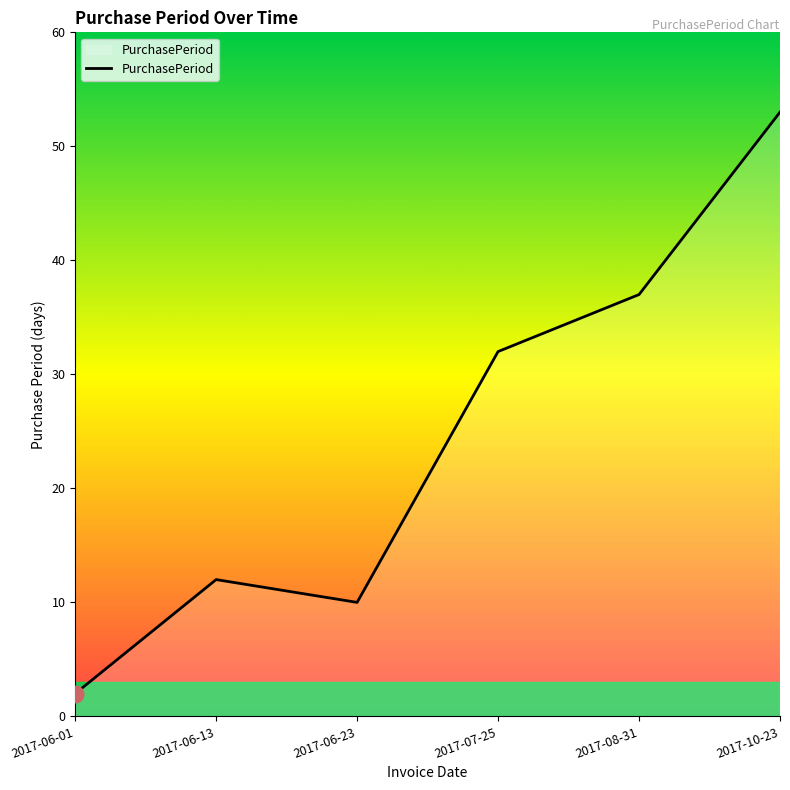

How many lines are shown in the chart?

1